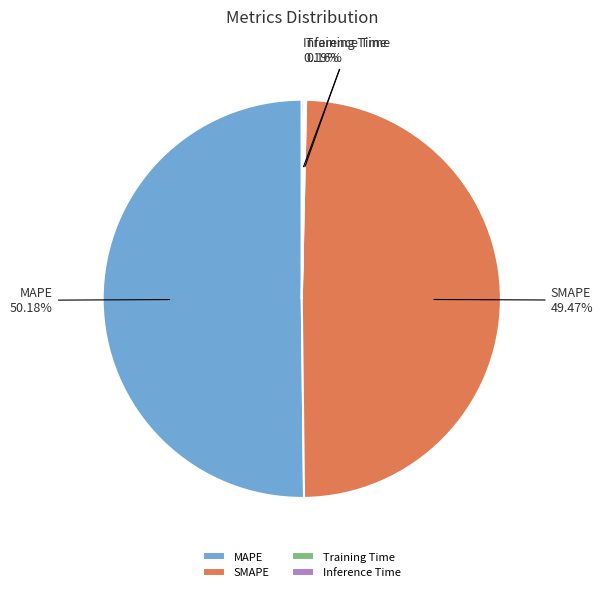

True or false: SMAPE accounts for 40% of the total.

False